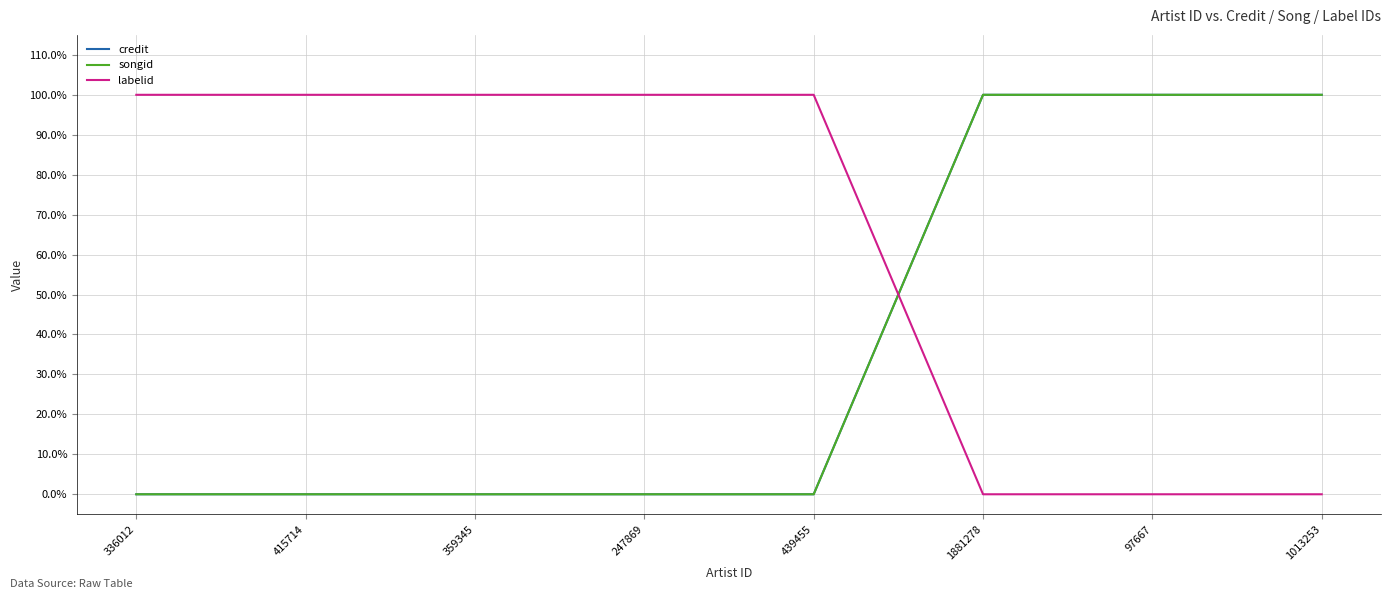

Does the chart display data point markers on the line(s)?

No